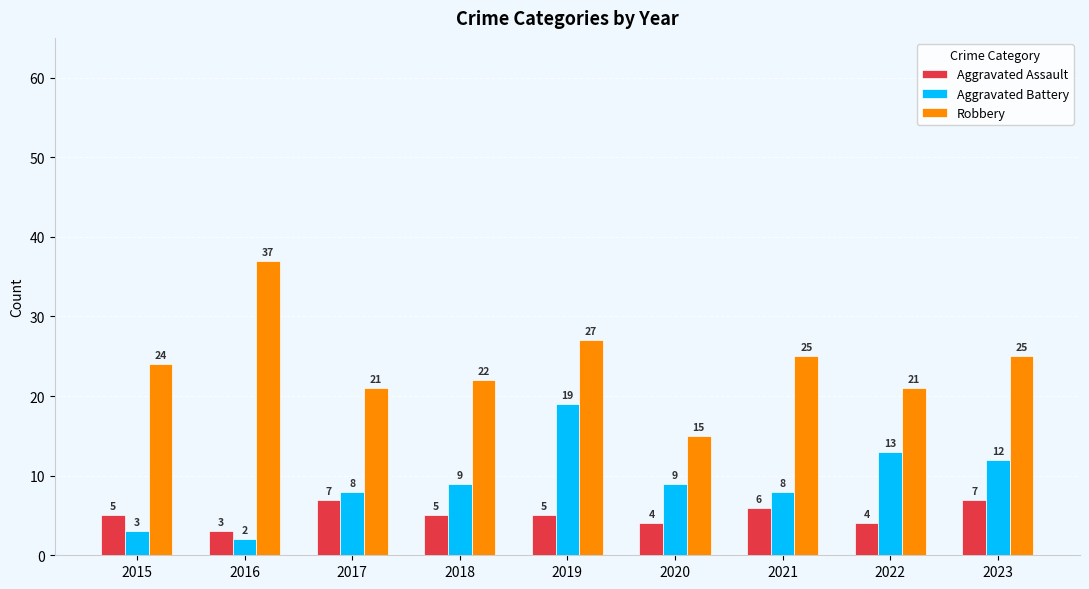

Reading left to right, list all the values displayed in this chart.

Aggravated Assault: 2015=5	2016=3	2017=7	2018=5	2019=5	2020=4	2021=6	2022=4	2023=7
Aggravated Battery: 2015=3	2016=2	2017=8	2018=9	2019=19	2020=9	2021=8	2022=13	2023=12
Robbery: 2015=24	2016=37	2017=21	2018=22	2019=27	2020=15	2021=25	2022=21	2023=25